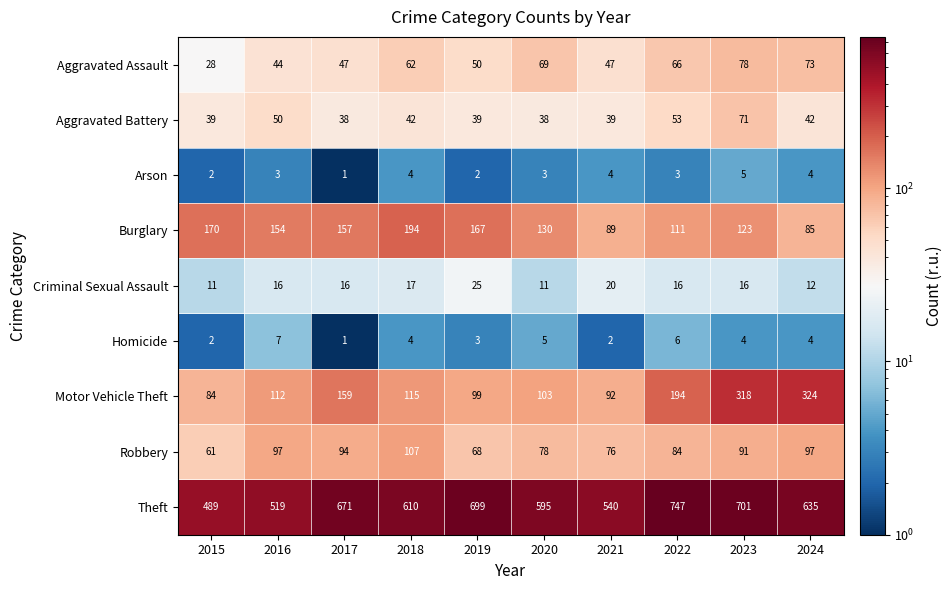

What is the difference between the maximum and minimum values in the Robbery series?

46